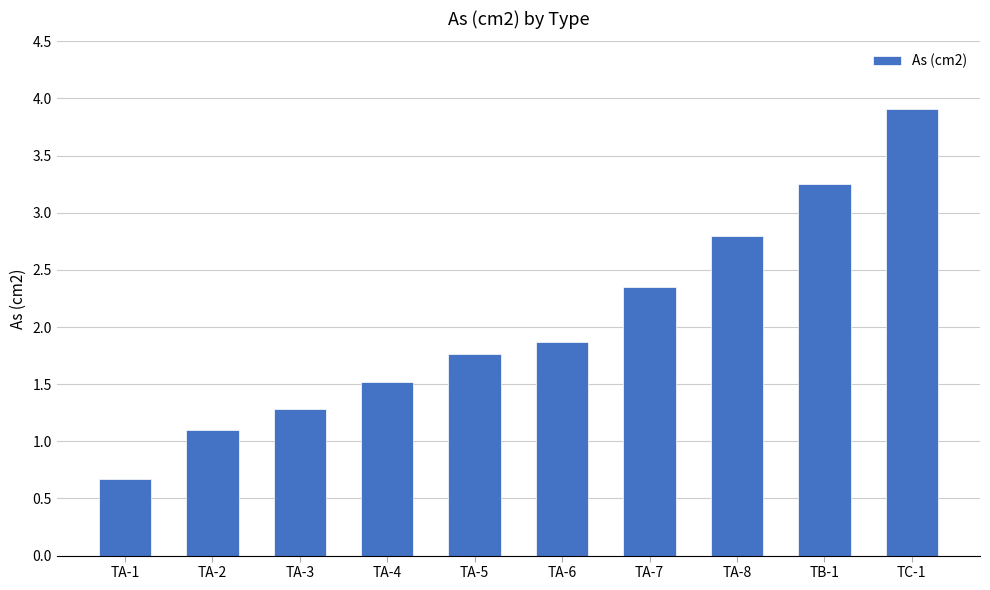

Rank the categories by value from highest to lowest.

TC-1, TB-1, TA-8, TA-7, TA-6, TA-5, TA-4, TA-3, TA-2, TA-1